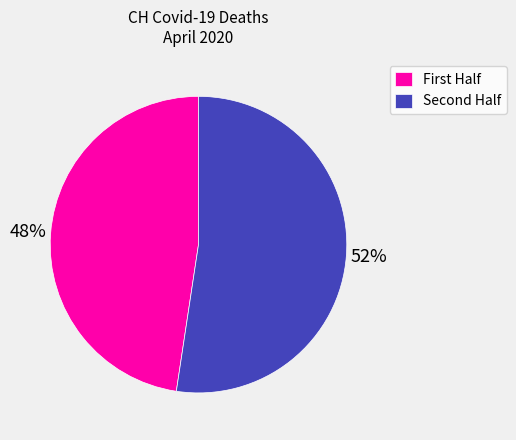

Rank the categories by value from lowest to highest.

First Half, Second Half